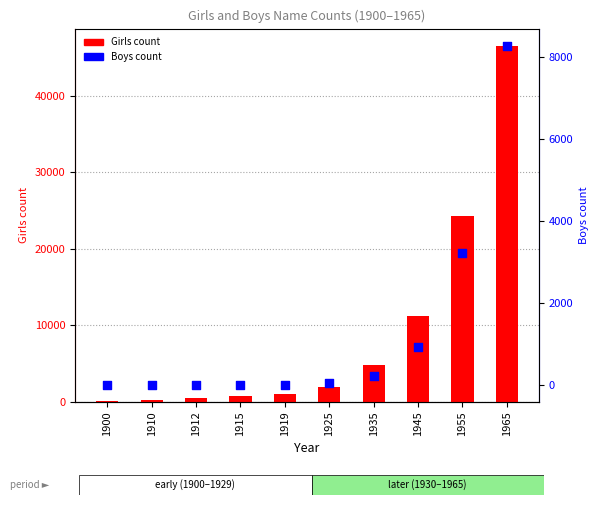

Which series has the widest spread of Y values?

Girls